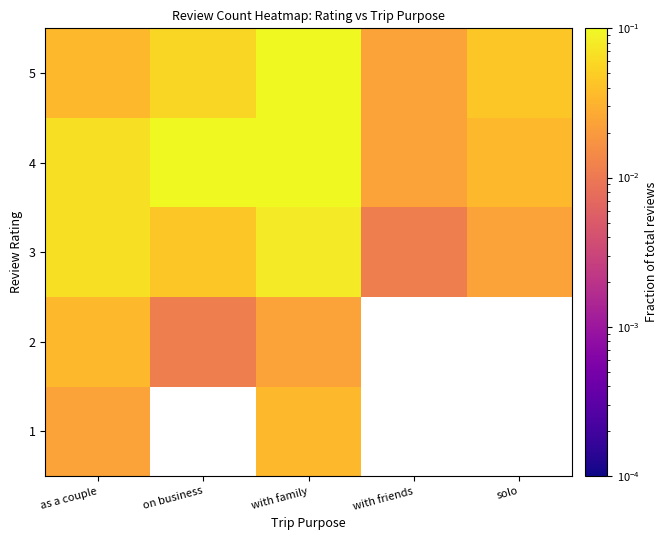

Is the value of 1 at as a couple greater than the value of 3 at with family?

No